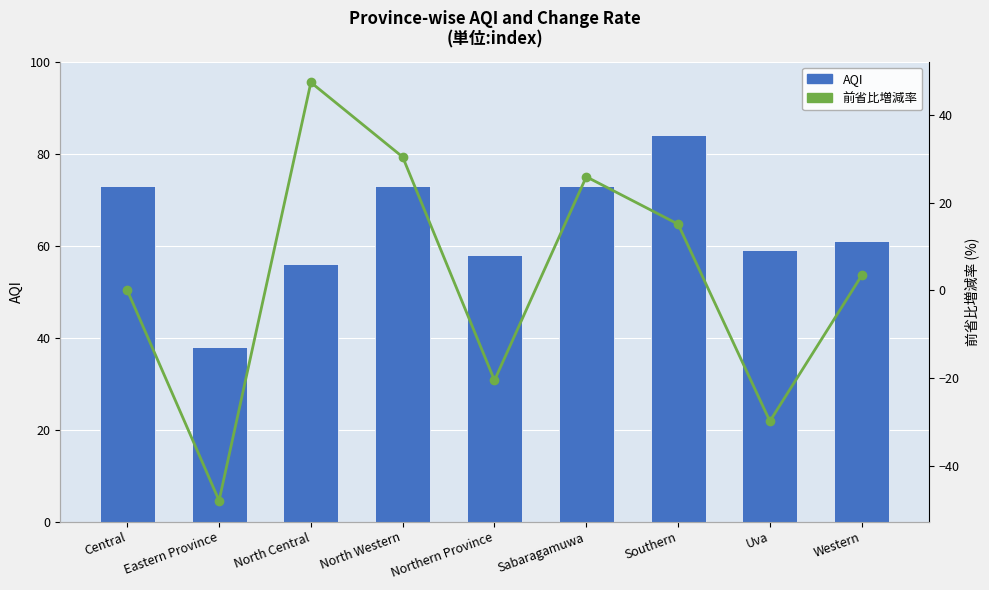

How many groups of bars are there?

9